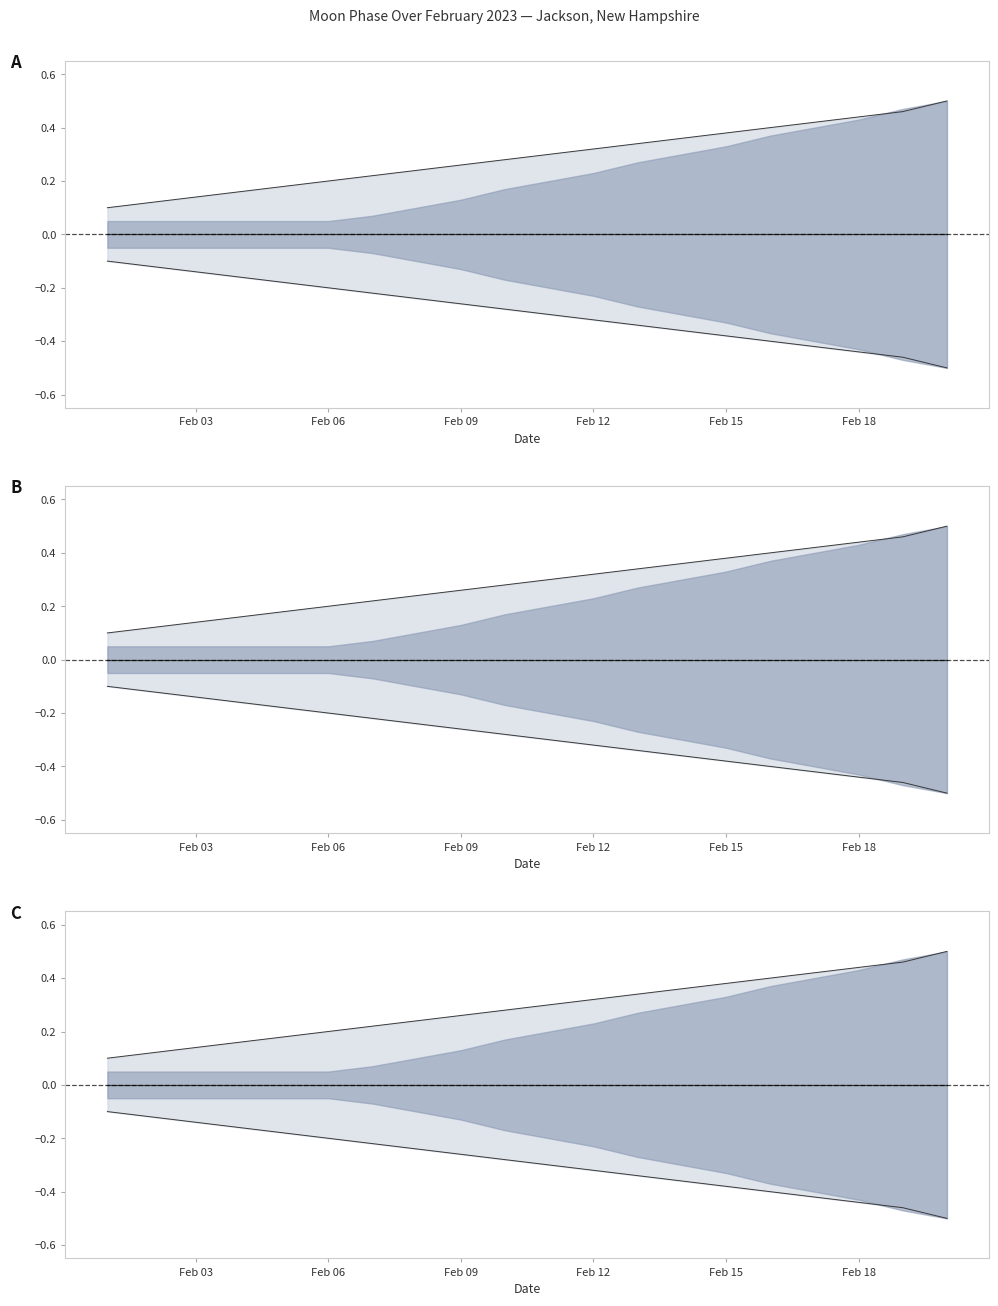

True or false: Moon Phase (upper_outer) and Moon Phase (center) intersect in this chart.

False